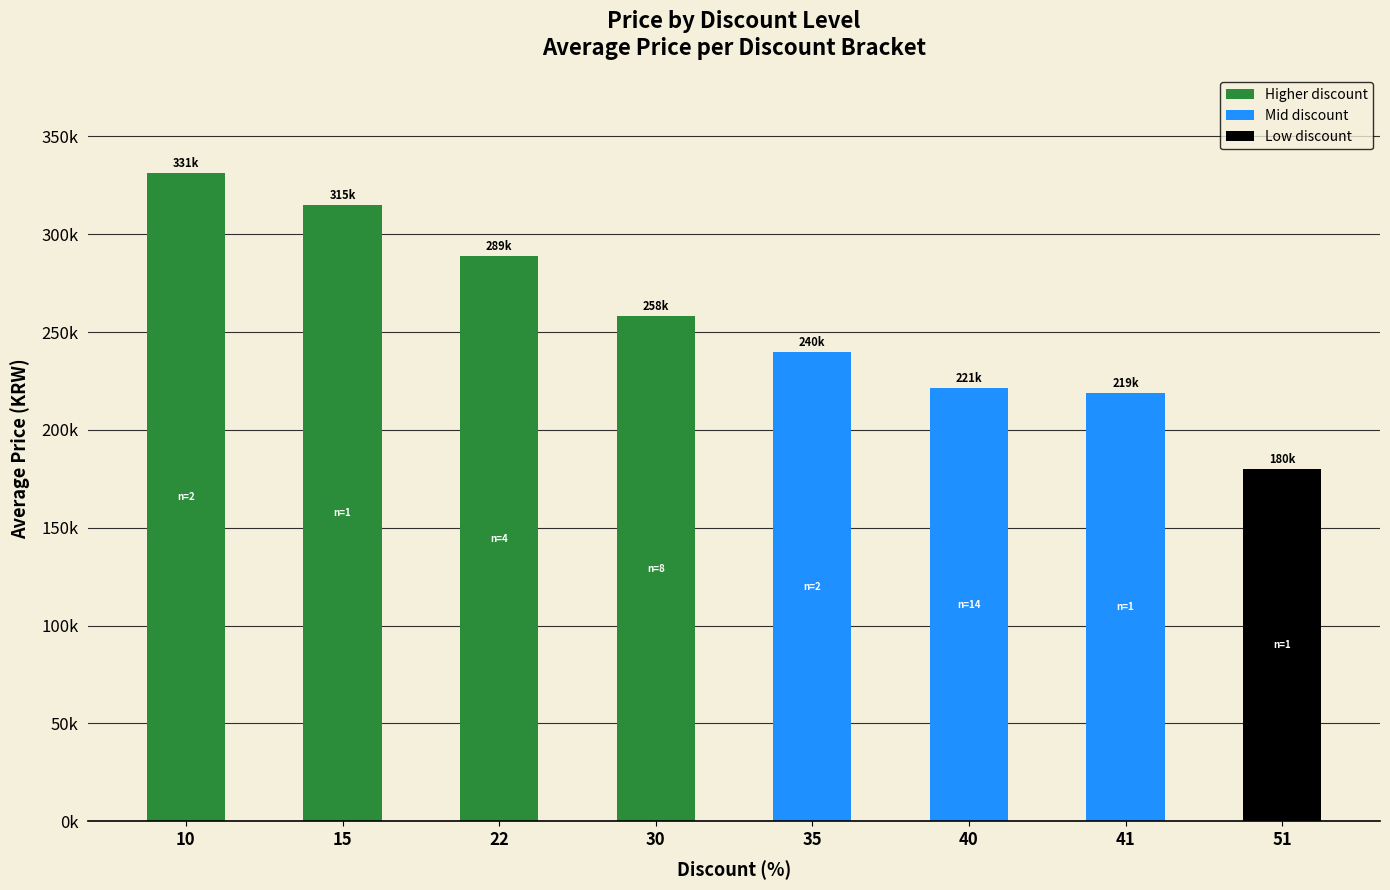

Reading left to right, transcribe all the data shown in this chart.

331400	315000	289000	258000	239720	221280	219000	180000